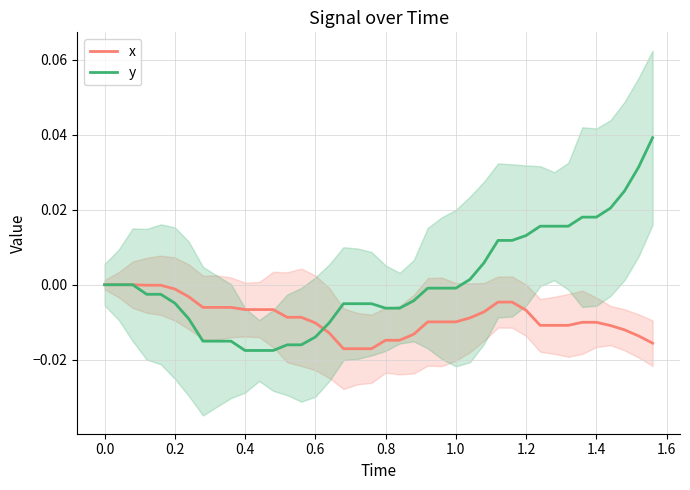

Which series ends up on top after the final intersection of x and y?

y